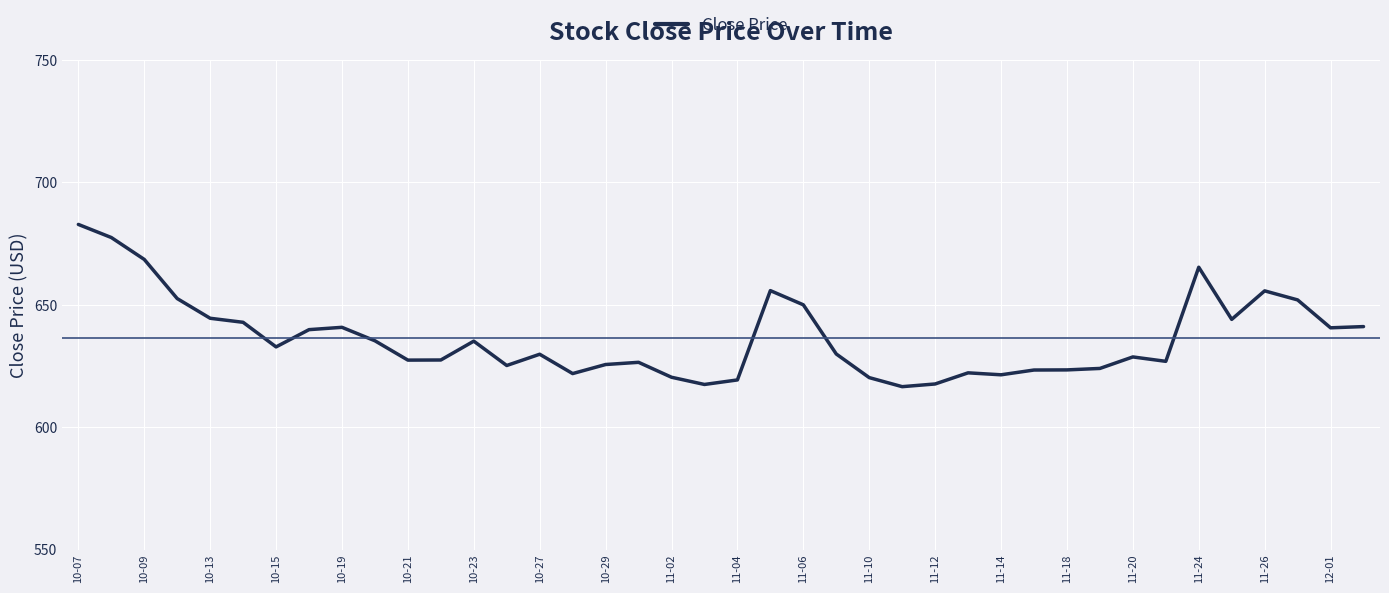

What is the difference between the maximum and minimum values?

66.3